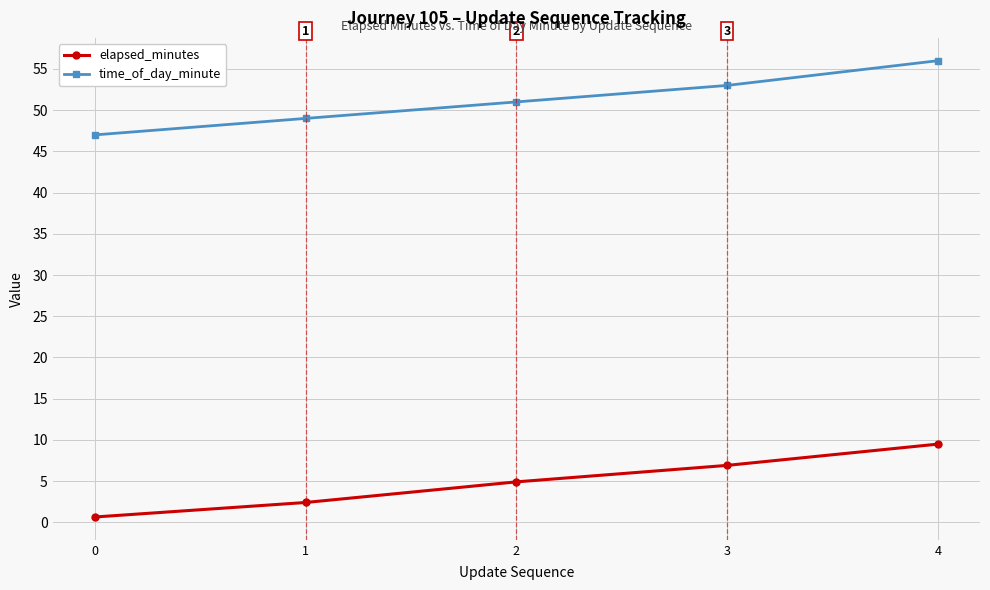

Which series has the largest total across all categories?

time_of_day_minute